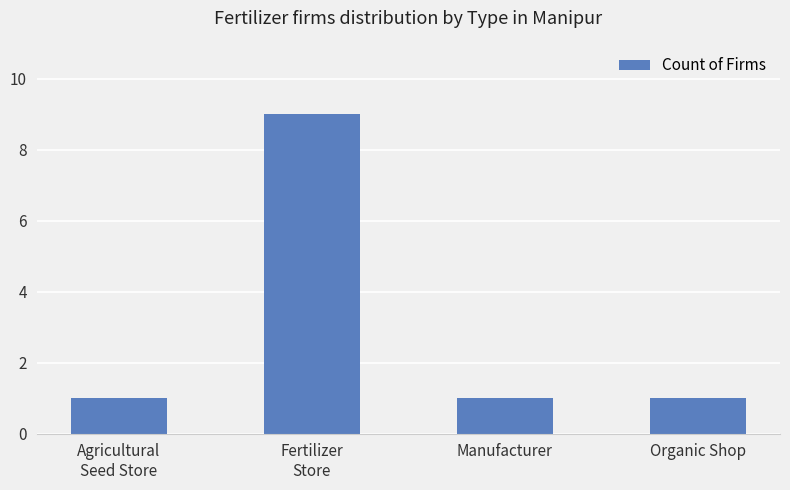

Reading left to right, transcribe all the data shown in this chart.

Agricultural
Seed Store=1	Fertilizer
Store=9	Manufacturer=1	Organic Shop=1